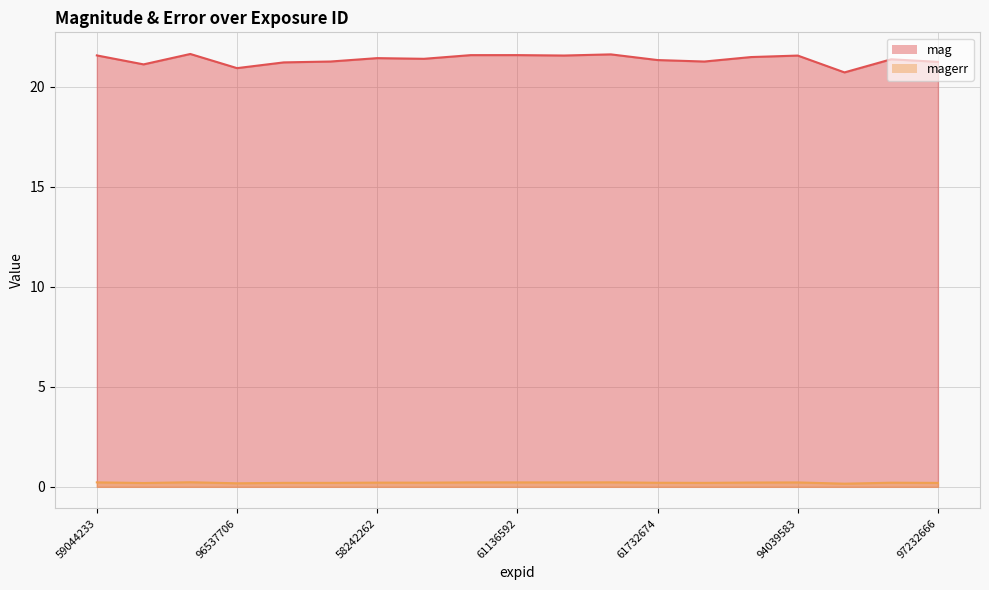

Which series has the largest total across all categories?

mag